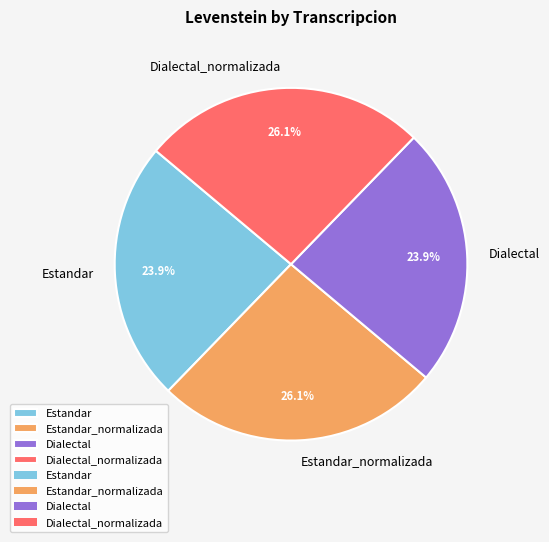

Does any single category account for the majority?

No